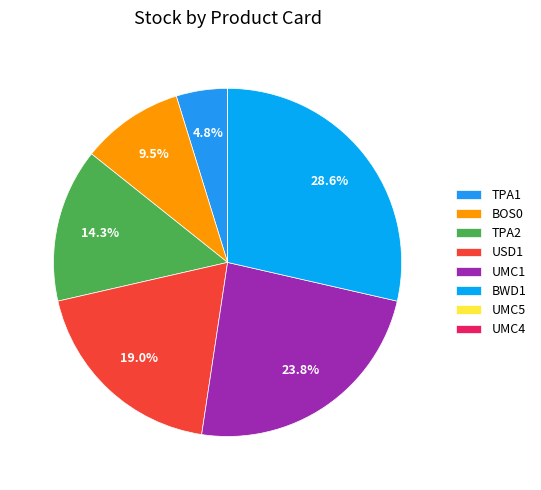

Is there any slice that represents more than half of the pie?

No